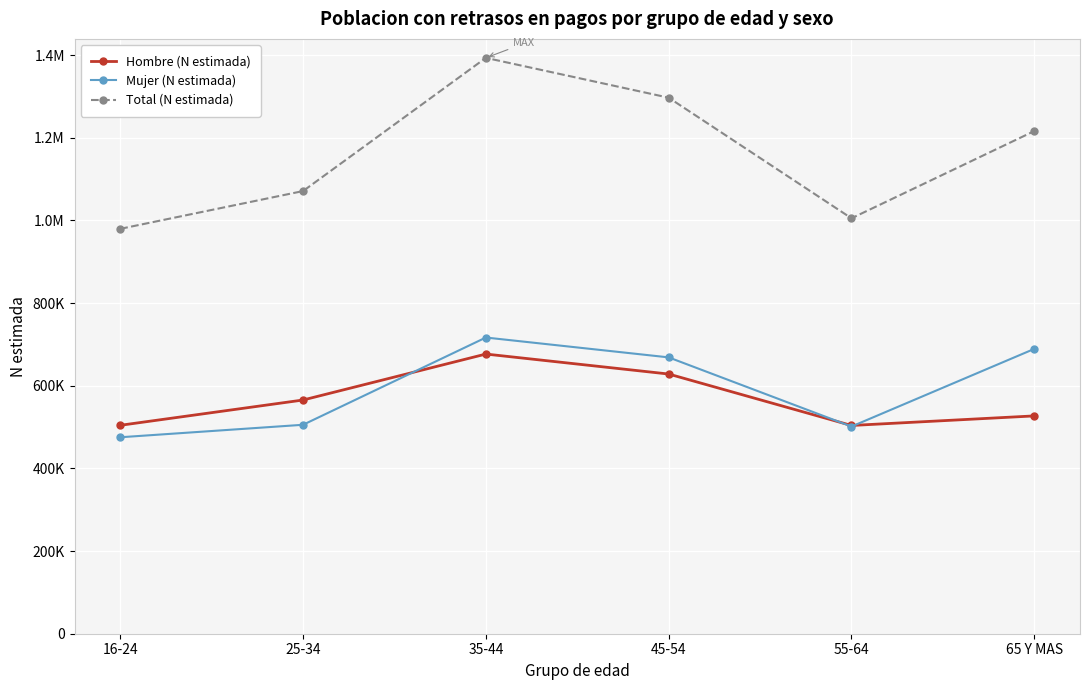

What is the value of the Hombre (N estimada) point at the 1st from the left?

504307